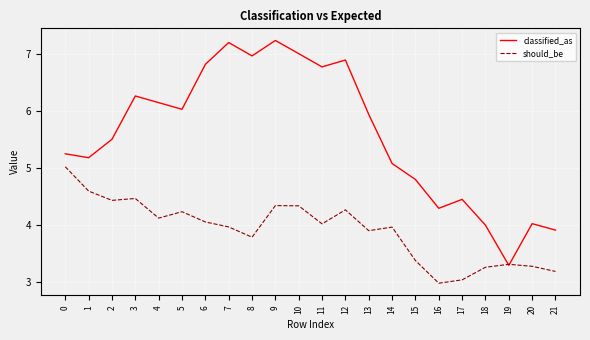

How many categories are shown in the chart?

22